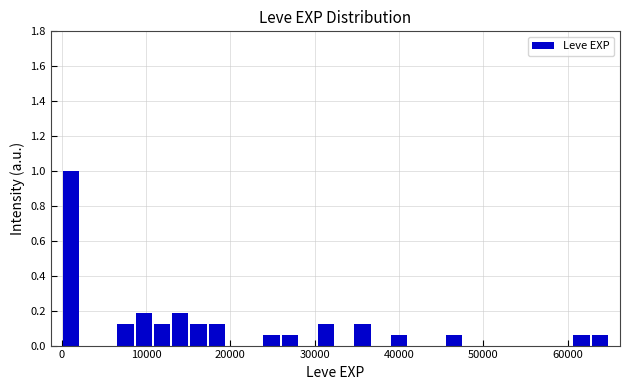

Read against the x-axis, roughly where is the centre of the tallest bar?

1000